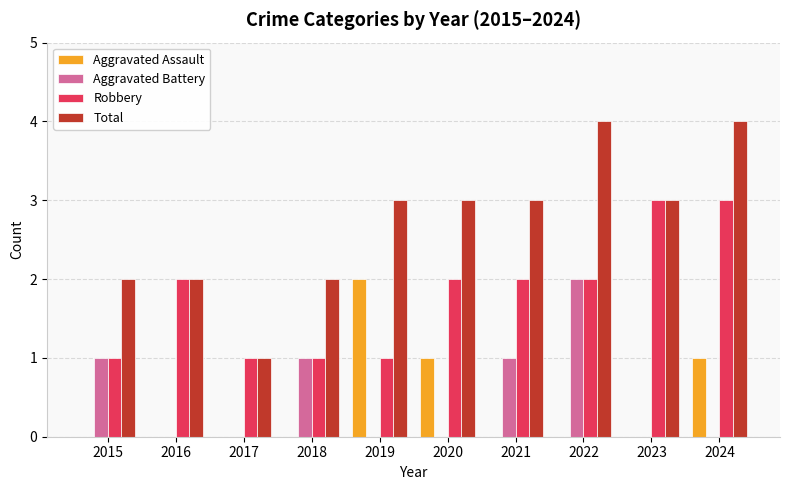

Reading left to right, list all the values displayed in this chart.

Aggravated Assault: 2015=0	2016=0	2017=0	2018=0	2019=2	2020=1	2021=0	2022=0	2023=0	2024=1
Aggravated Battery: 2015=1	2016=0	2017=0	2018=1	2019=0	2020=0	2021=1	2022=2	2023=0	2024=0
Robbery: 2015=1	2016=2	2017=1	2018=1	2019=1	2020=2	2021=2	2022=2	2023=3	2024=3
Total: 2015=2	2016=2	2017=1	2018=2	2019=3	2020=3	2021=3	2022=4	2023=3	2024=4